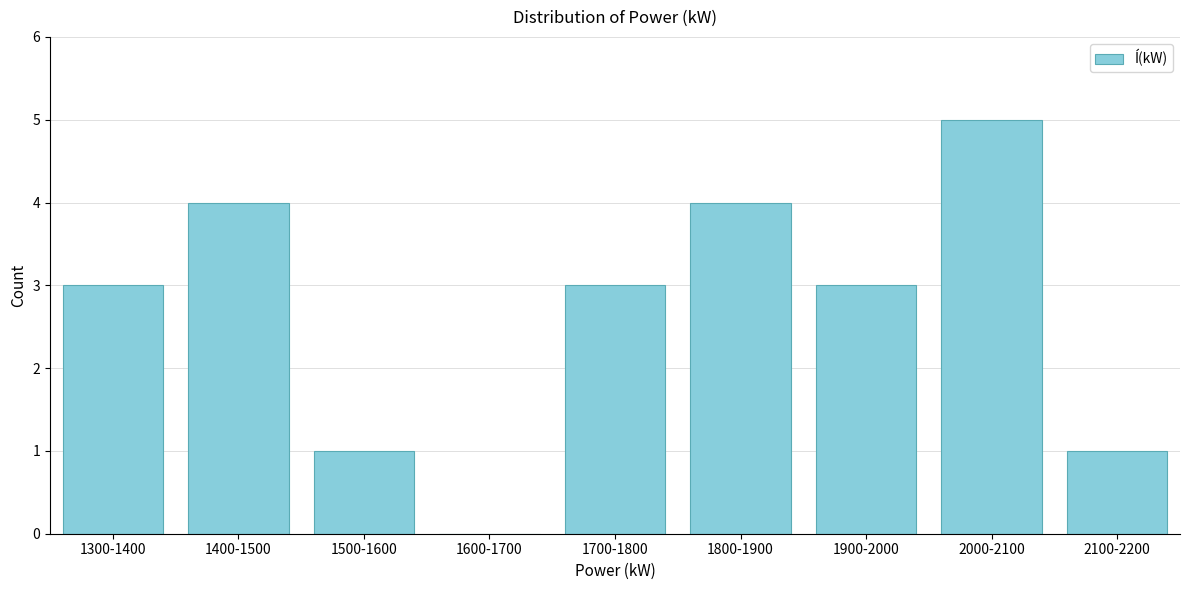

Reading left to right, list all the values displayed in this chart.

1300-1400=3	1400-1500=4	1500-1600=1	1600-1700=0	1700-1800=3	1800-1900=4	1900-2000=3	2000-2100=5	2100-2200=1